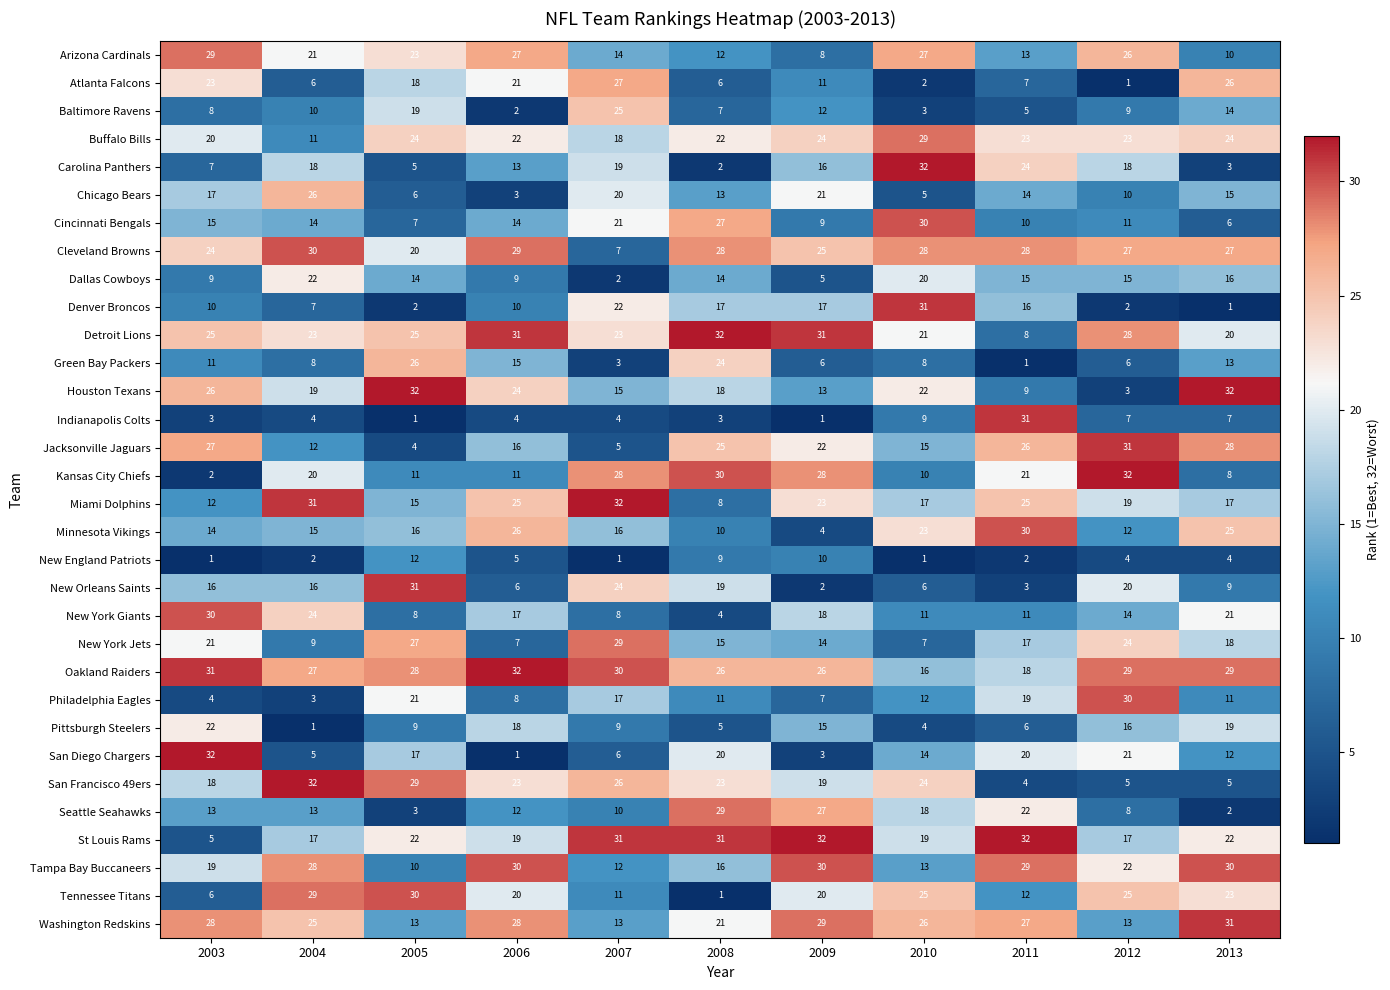

At how many categories does at least one series exceed 31?

11